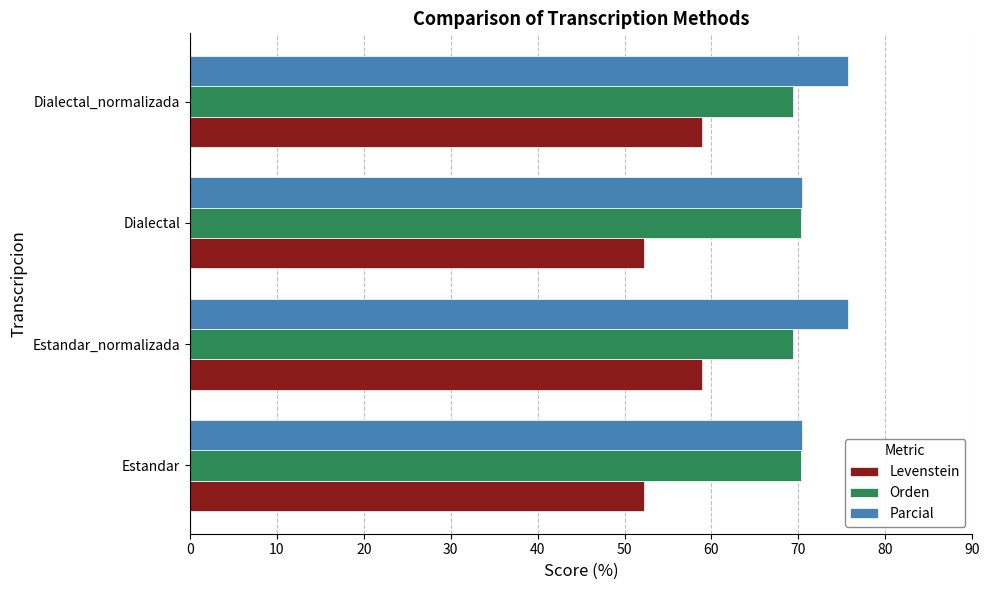

What is the sum of the Parcial values at Estandar_normalizada and Dialectal_normalizada?

151.4